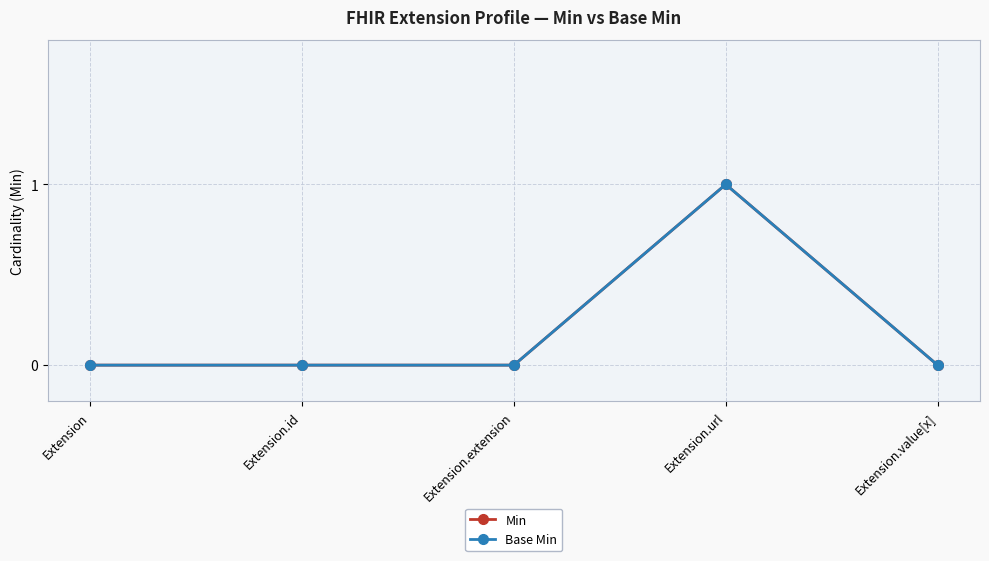

Does the chart have visible grid lines?

Yes